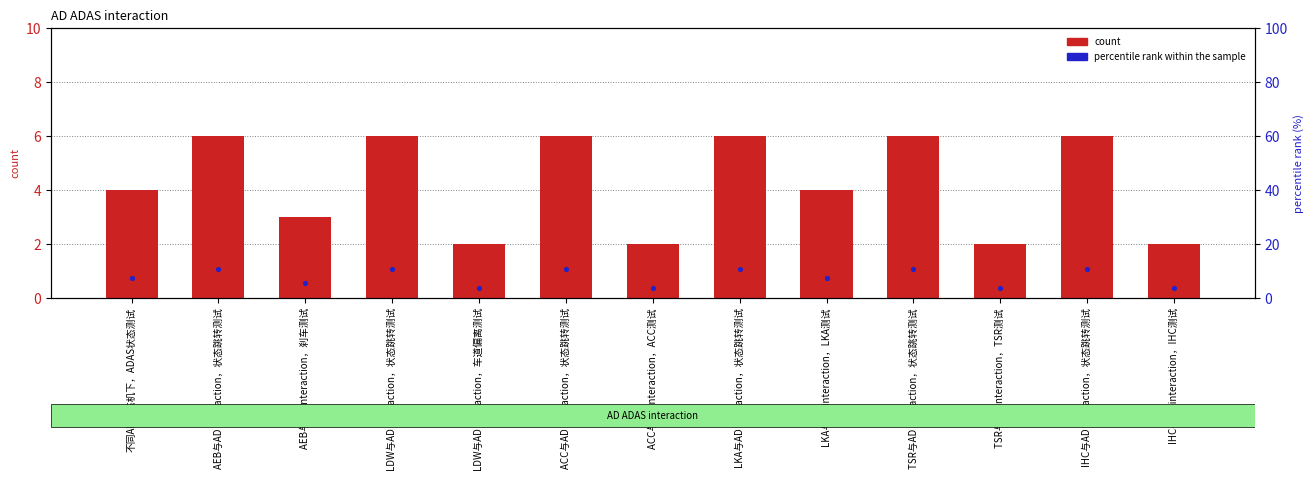

Which series contains the highest Y value?

percentile rank within the sample